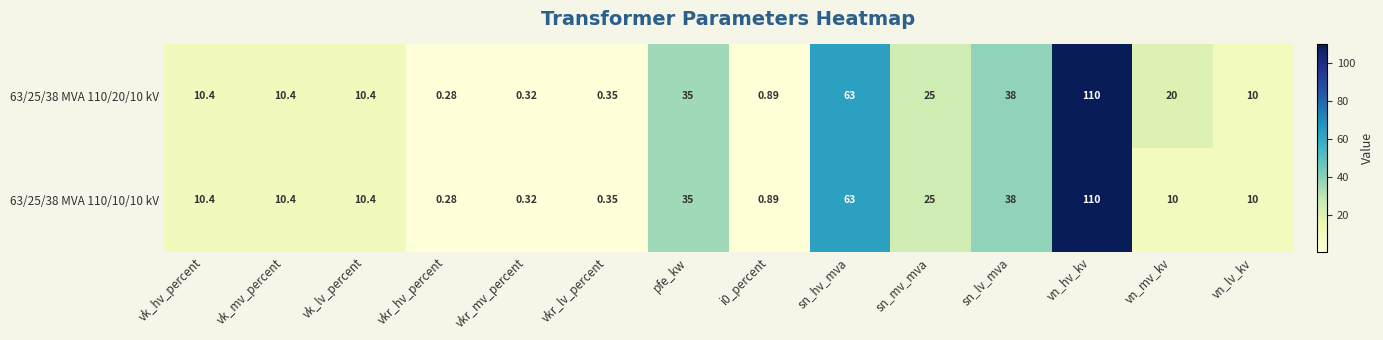

What is the total value across all series at sn_lv_mva?

76.0